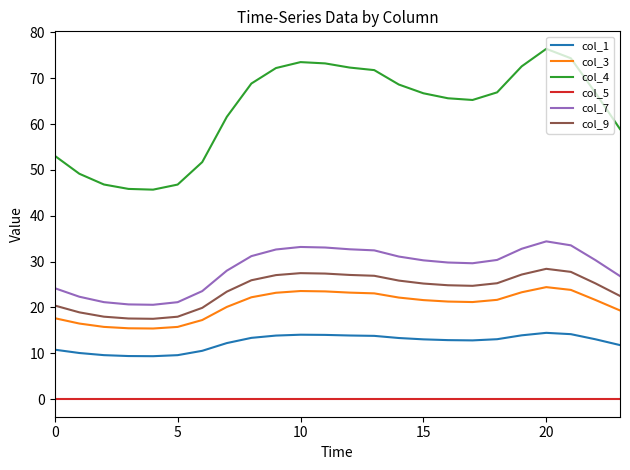

True or false: col_7 and col_4 cross at least once.

False